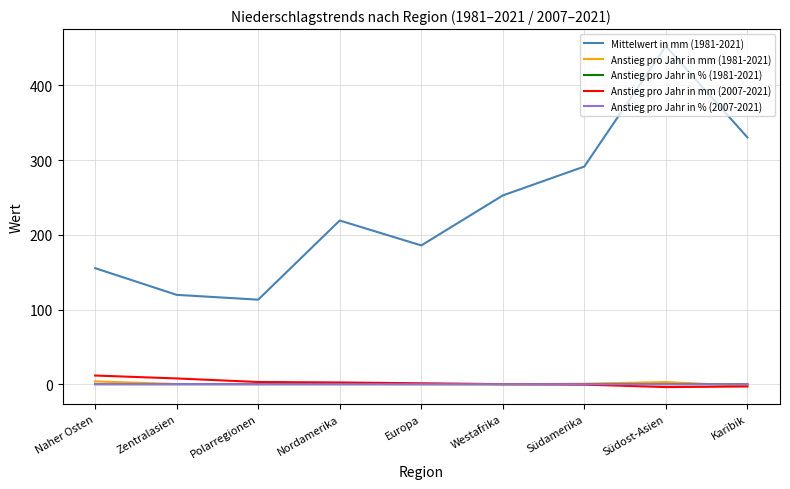

At which category is the sum across all series the highest?

Südost-Asien